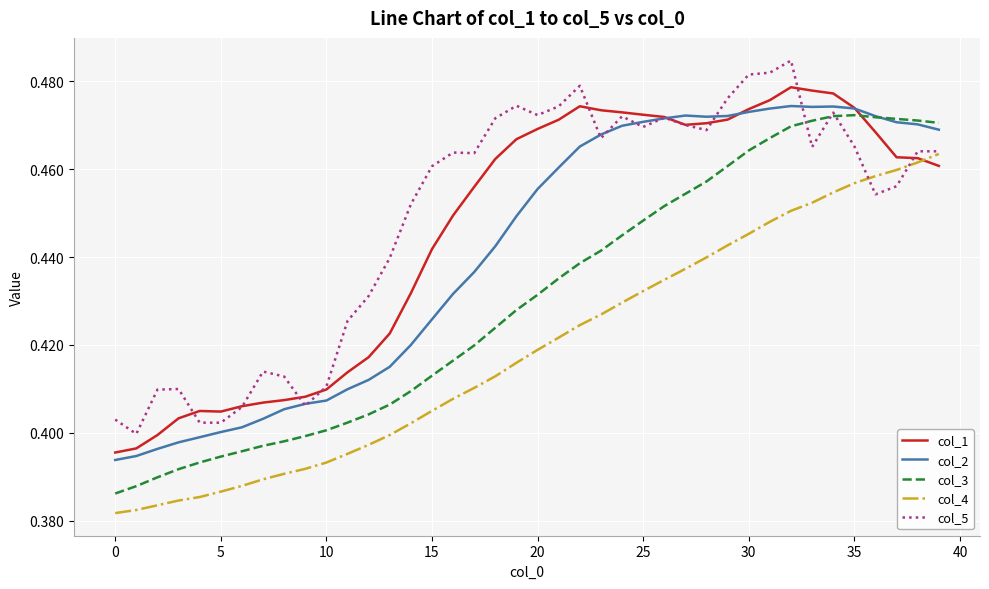

Which series has the largest total across all categories?

col_5